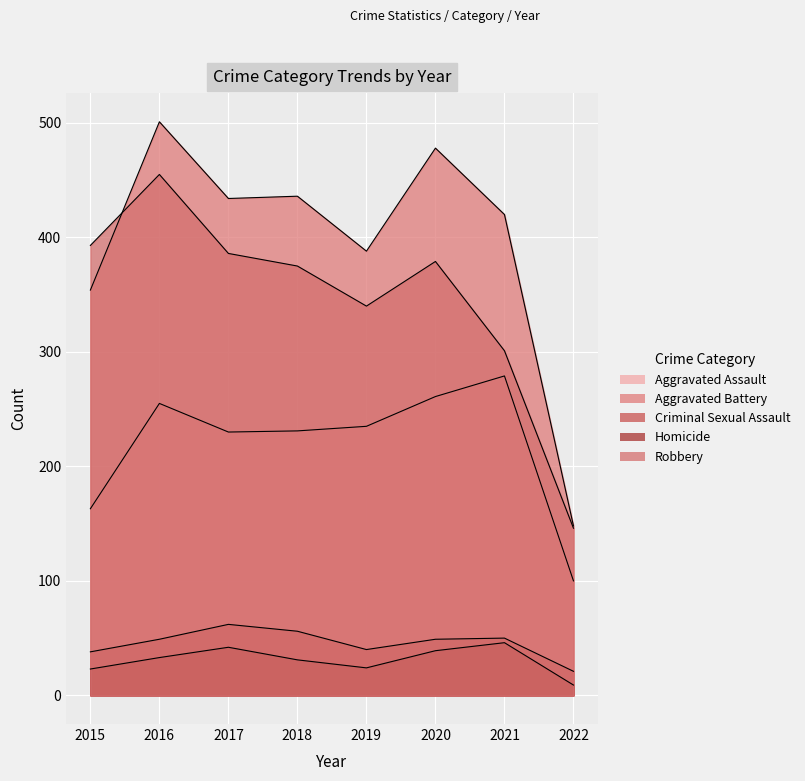

At how many categories does at least one series exceed 329?

7